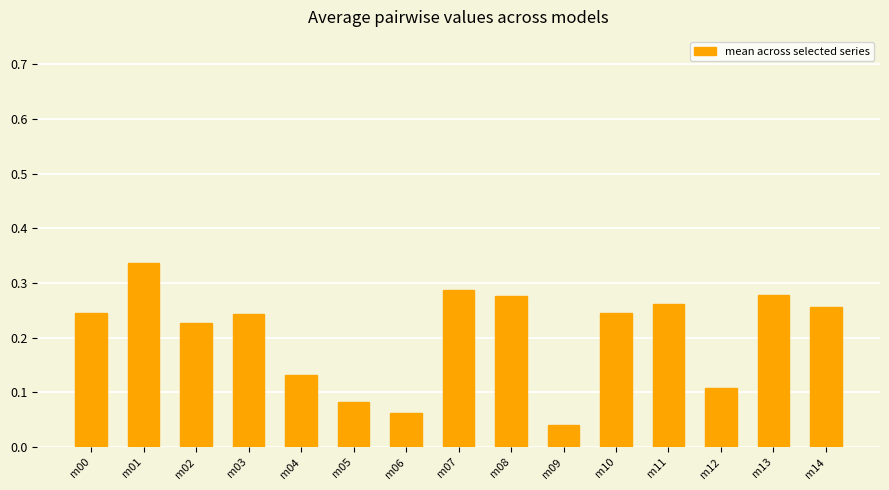

Which category has the lowest value across all series?

m09